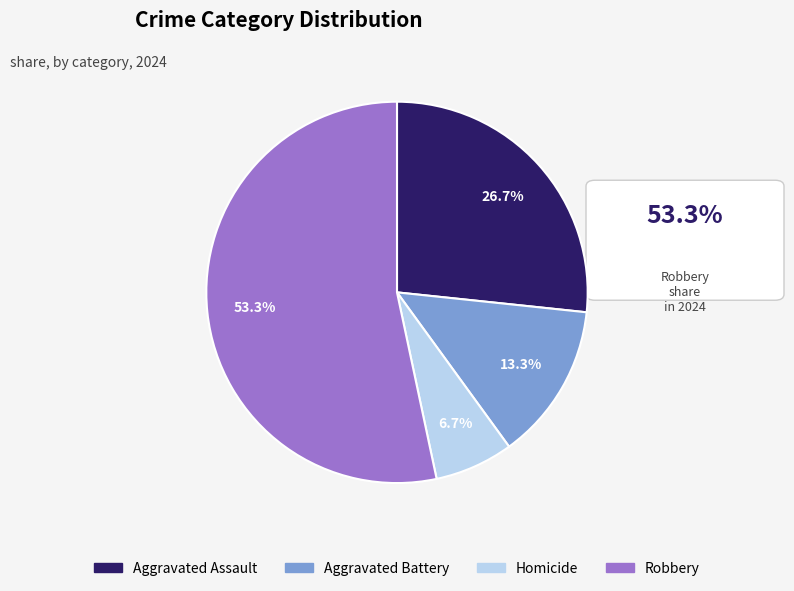

To the nearest percent, what portion does Aggravated Assault represent?

27%